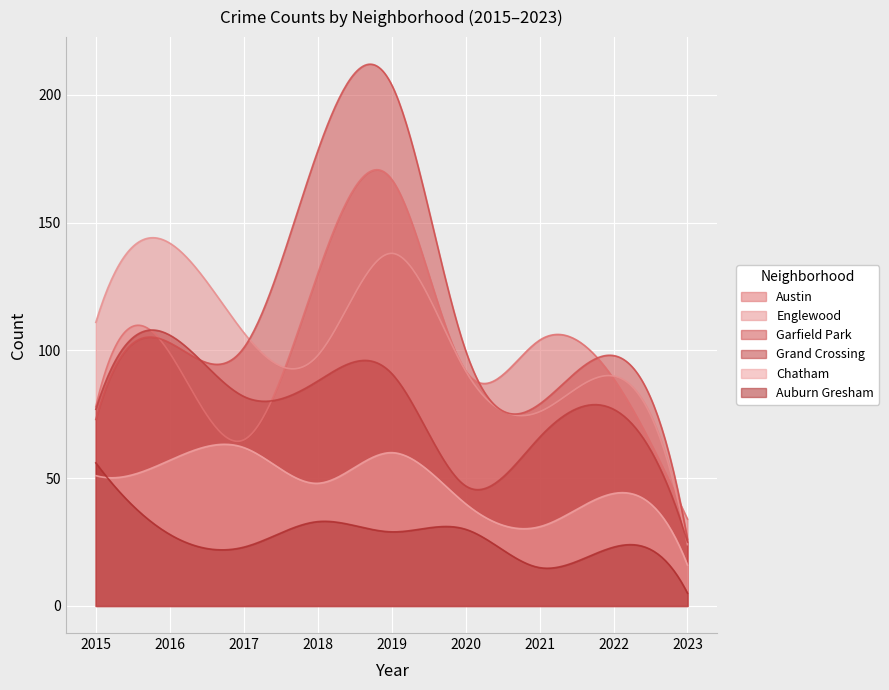

How many data points in Austin are less than 92?

4